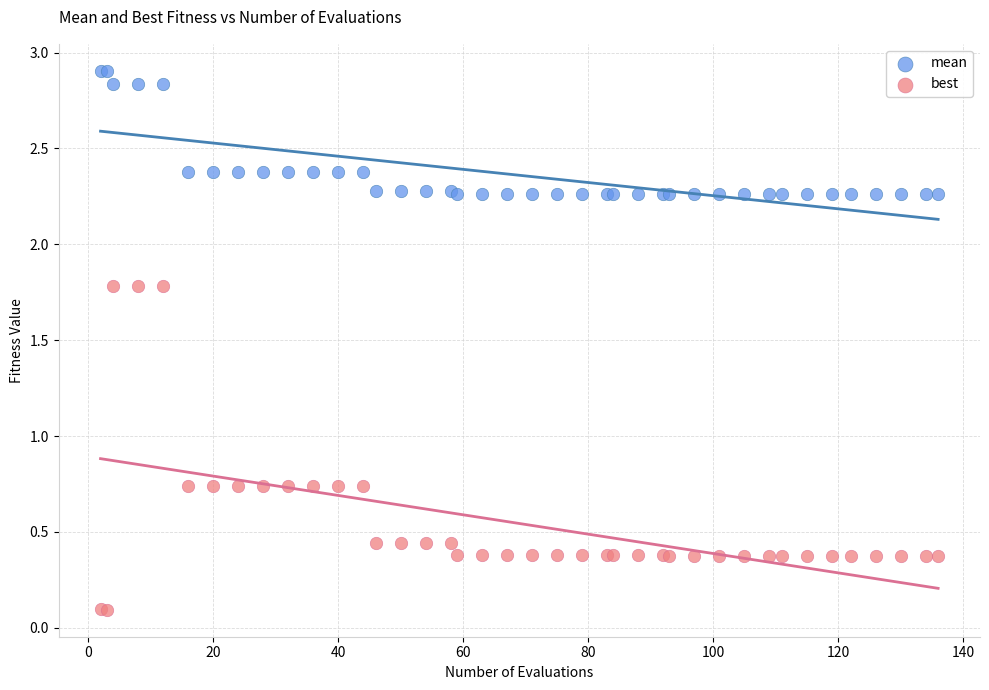

Which series contains the highest Y value?

mean